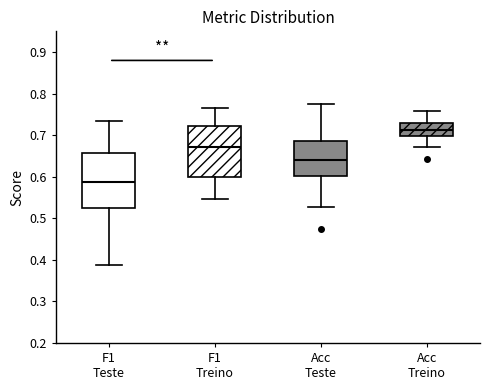

Reading left to right, read every box against the y-axis: the position of its median line, the range the box covers, and the ends of its whiskers. The values are not printed on the chart, so give them approximately, as read against the axis.

F1 Teste: median 0.59, box 0.52 to 0.66, whiskers 0.39 to 0.73
F1 Treino: median 0.67, box 0.60 to 0.72, whiskers 0.55 to 0.77
Acc Teste: median 0.64, box 0.60 to 0.69, whiskers 0.53 to 0.77
Acc Treino: median 0.71, box 0.70 to 0.73, whiskers 0.67 to 0.76